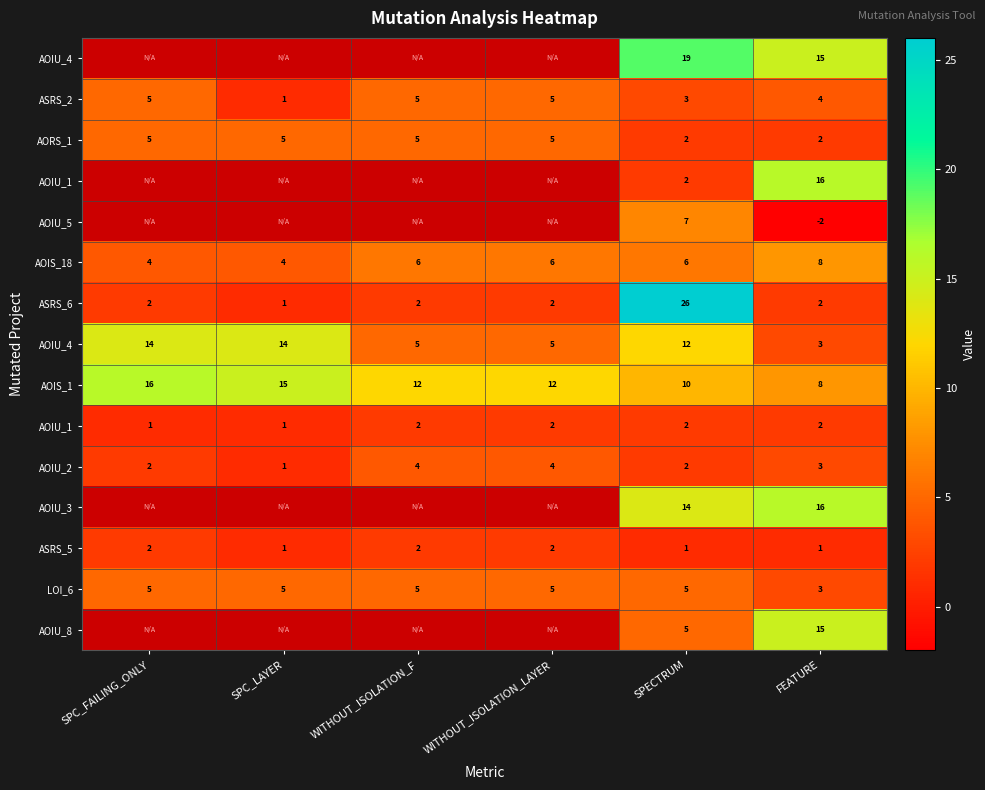

What is the difference between the highest and lowest values at SPECTRUM?

25.0